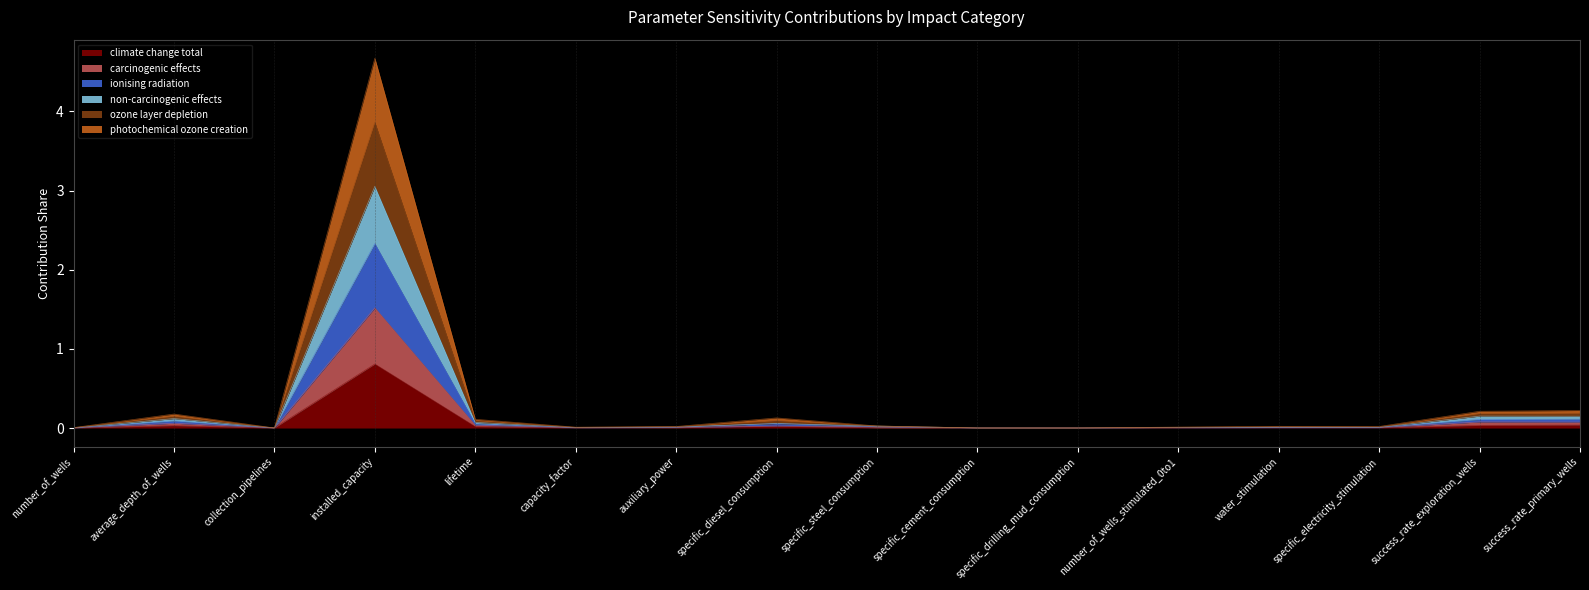

Is it true that non-carcinogenic effects equals 0.0 at number_of_wells_stimulated_0to1?

False